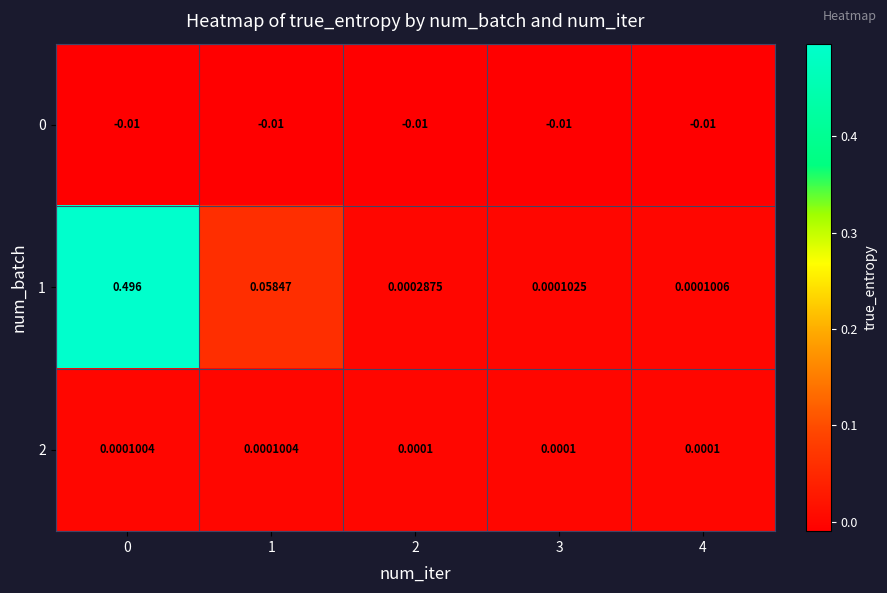

Is the value of 2 at 4 greater than the value of 1 at 1?

No